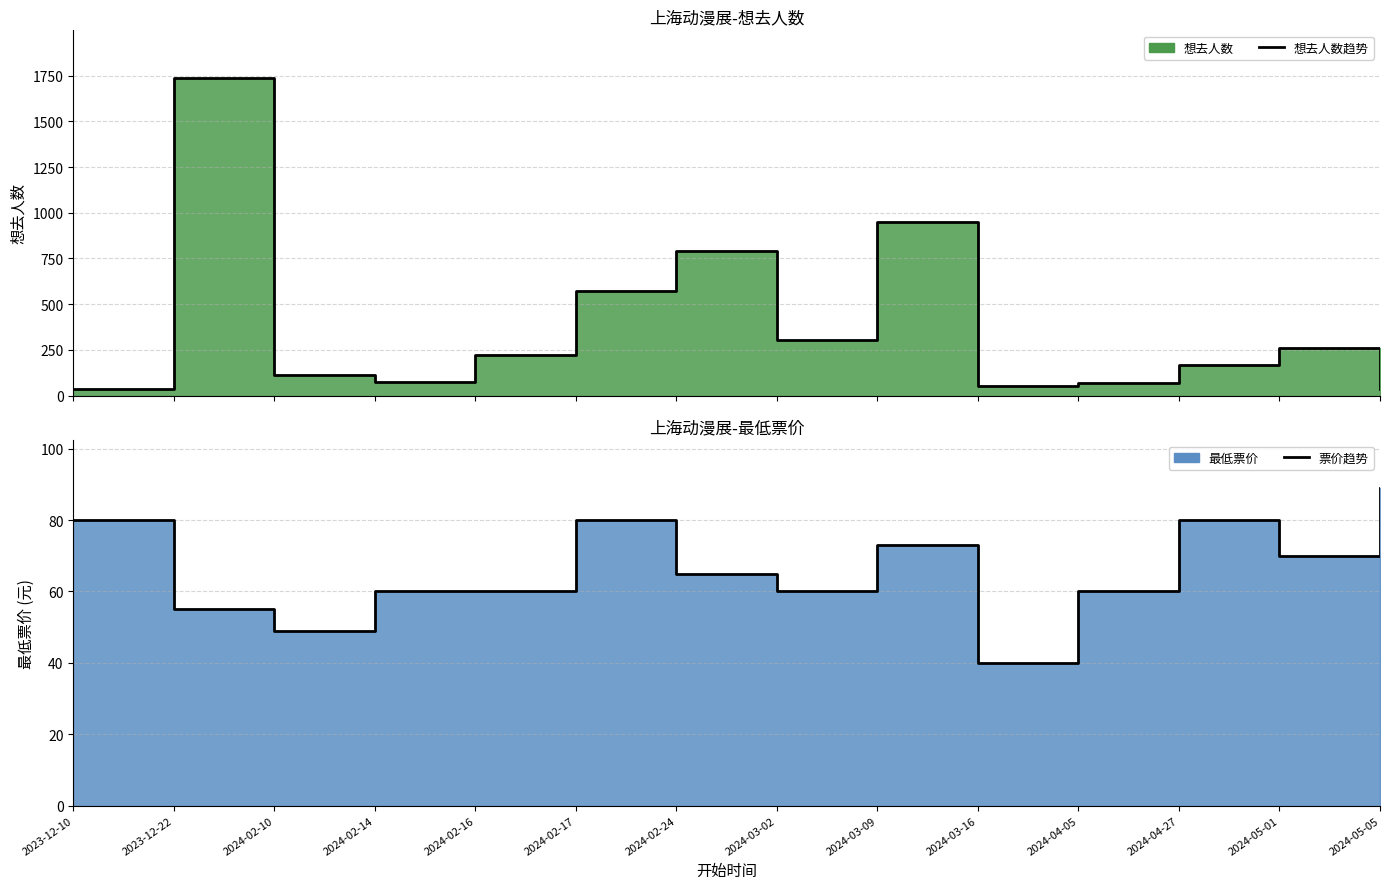

Where is 票价趋势 nearest to the value 64?

2024-02-24